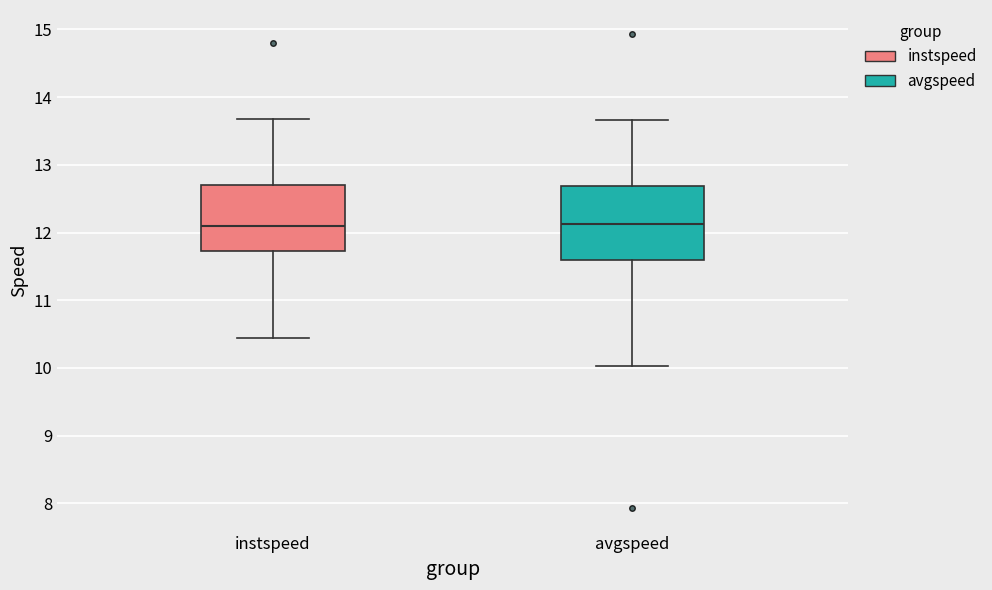

Reading left to right, read every box against the y-axis: the position of its median line, the range the box covers, and the ends of its whiskers. The values are not printed on the chart, so give them approximately, as read against the axis.

instspeed: median 12.1, box 11.7 to 12.7, whiskers 10.4 to 13.7
avgspeed: median 12.1, box 11.6 to 12.7, whiskers 10.0 to 13.7